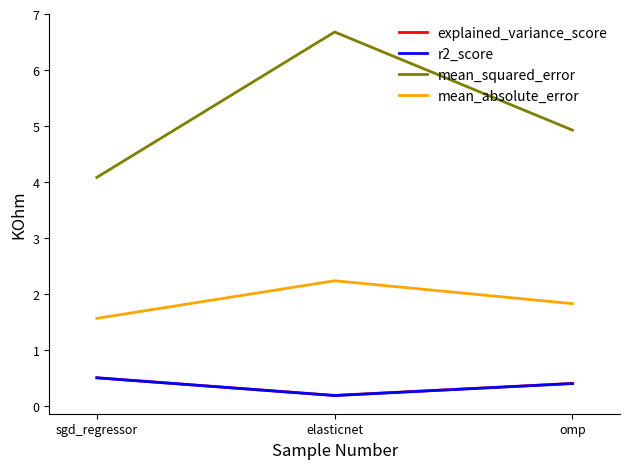

How many lines are shown in the chart?

4